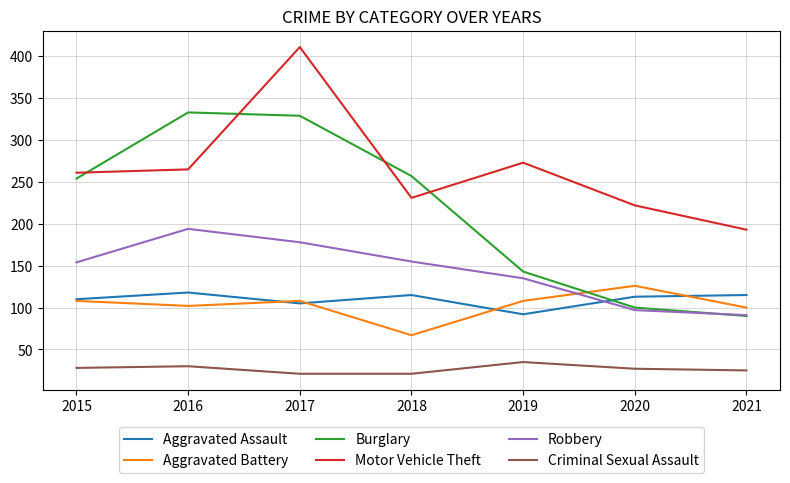

Does the chart have visible grid lines?

Yes